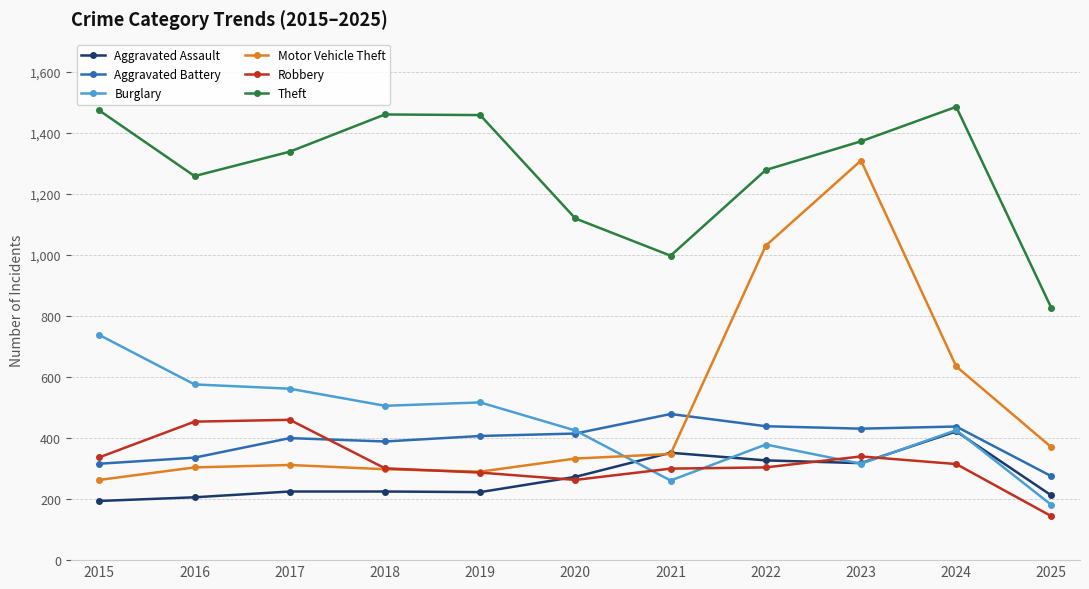

Is it true that Theft equals 1461 at 2018?

True